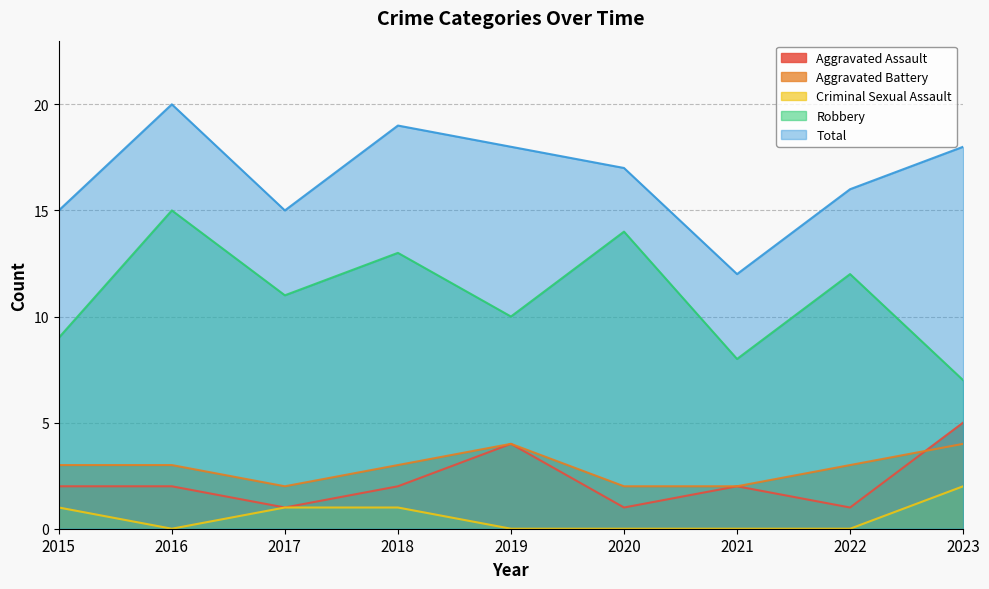

At which category does the chart reach its minimum across all series?

2016